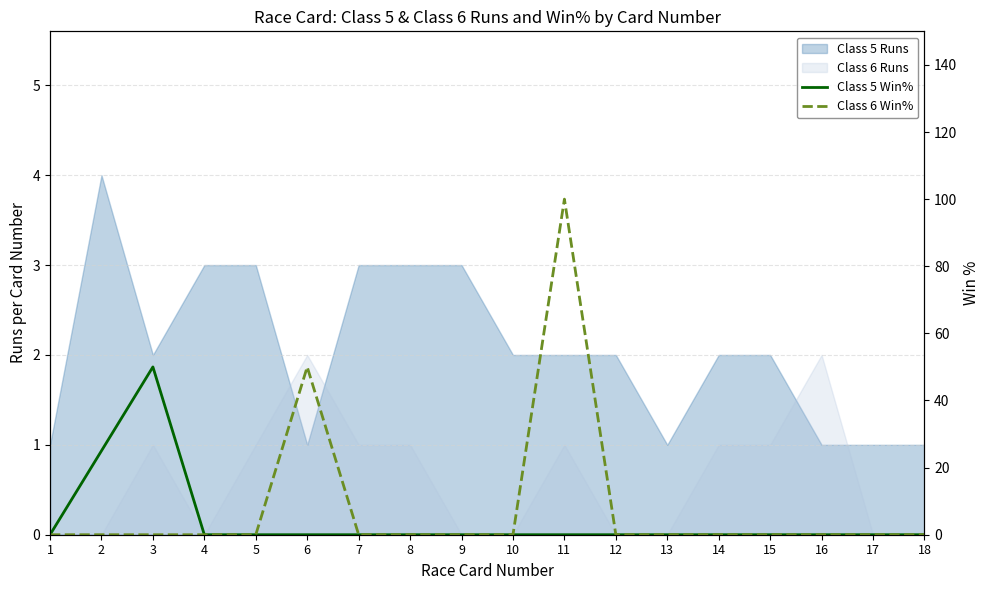

Rank the categories by Class 5 Win% value from highest to lowest.

3, 2, 1, 4, 5, 6, 7, 8, 9, 10, 11, 12, 13, 14, 15, 16, 17, 18